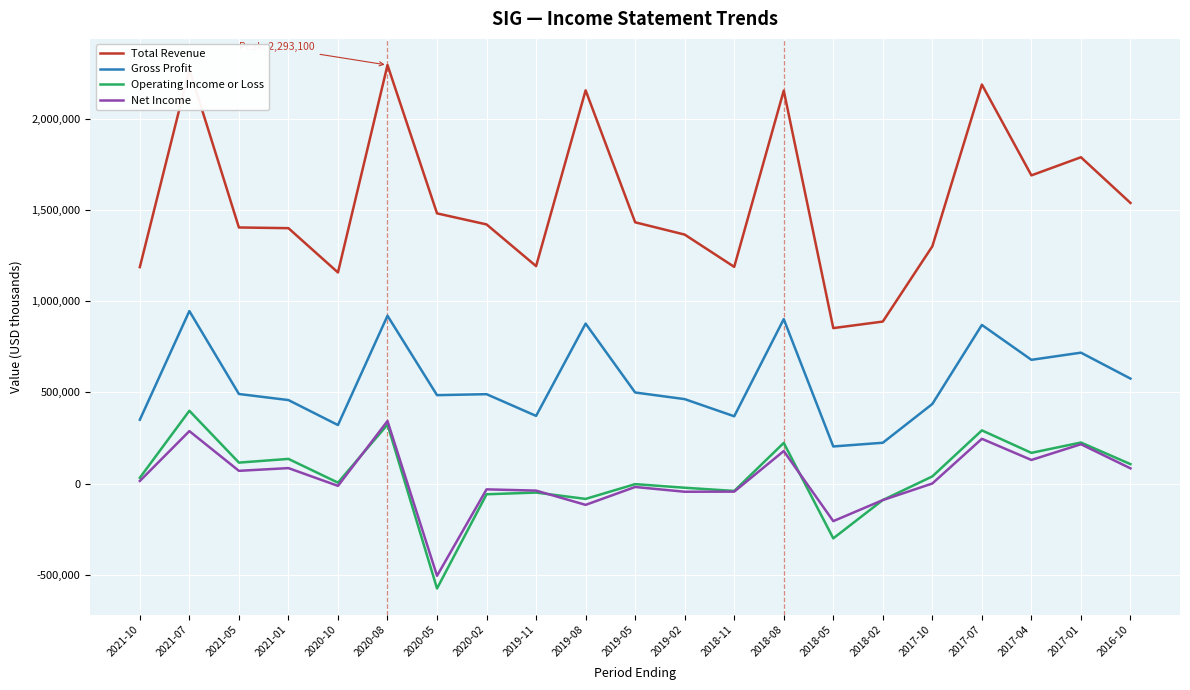

True or false: Total Revenue and Gross Profit intersect in this chart.

False